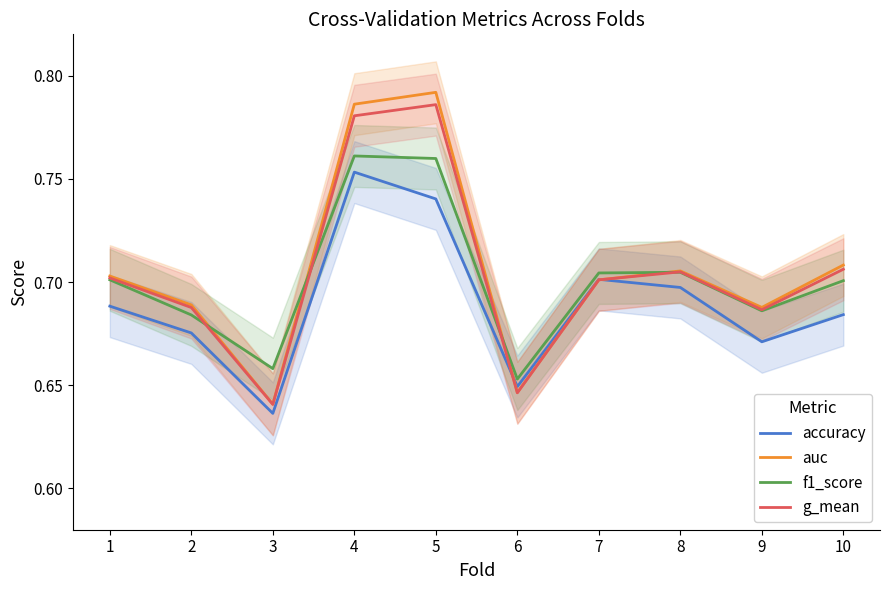

Between 4 and 6, which series saw the biggest shift?

auc